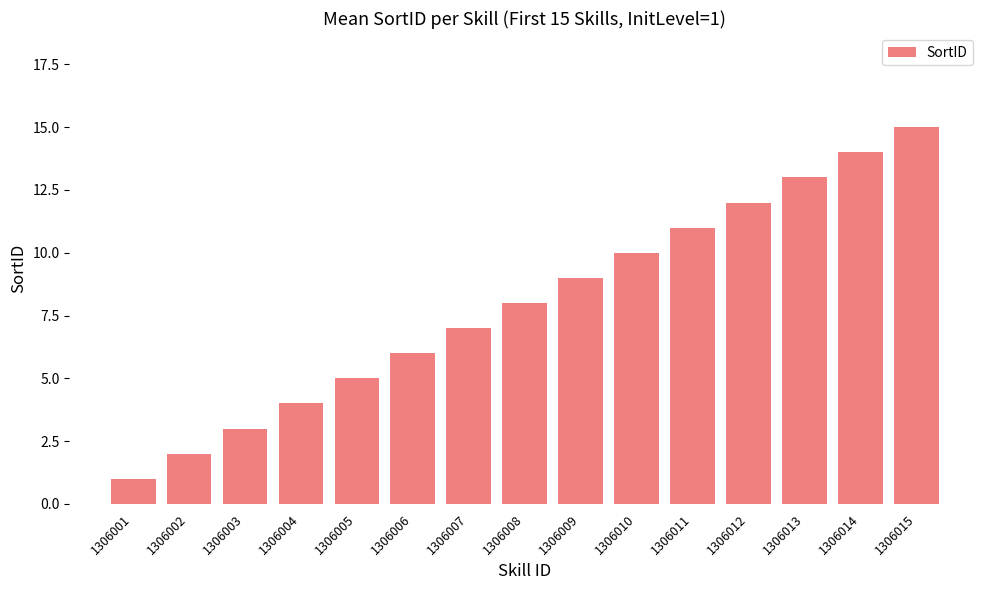

The chart shows a value of 13 at 1306013. True or false?

True